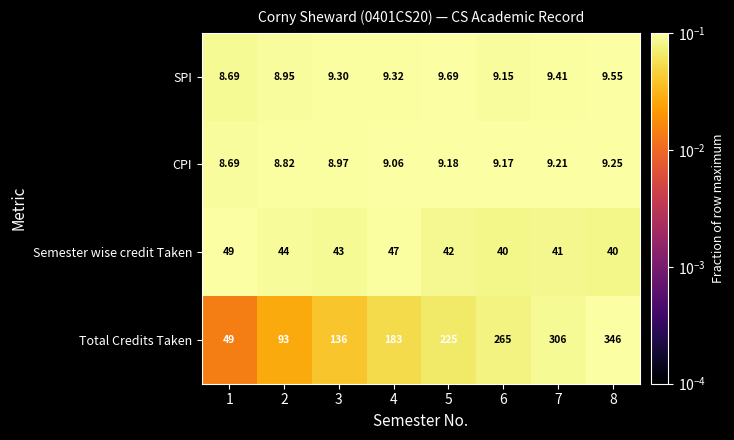

List the series in order of their peak value, lowest first.

CPI, SPI, Semester wise credit Taken, Total Credits Taken